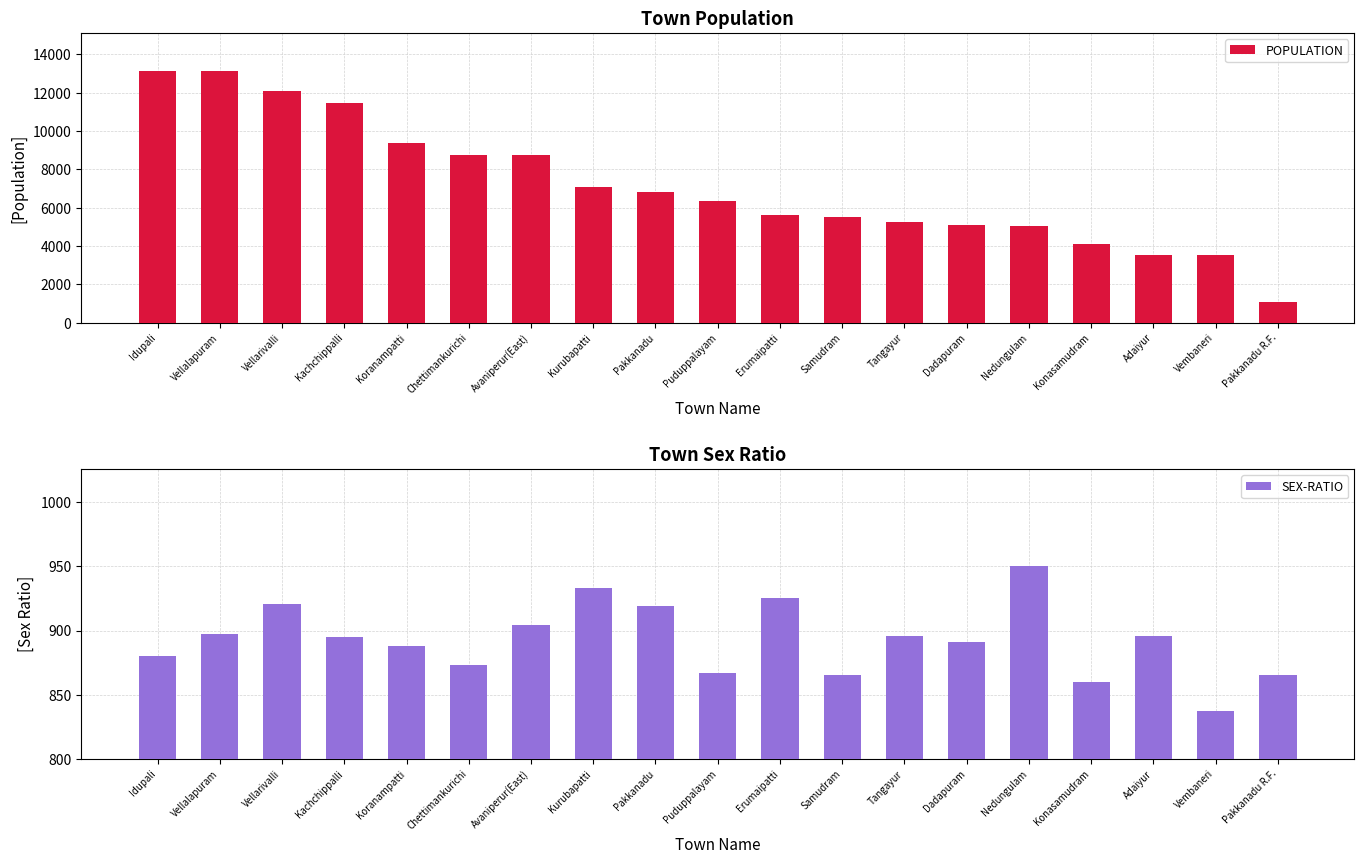

What is the difference between the maximum and second lowest values in the SEX-RATIO series?

90